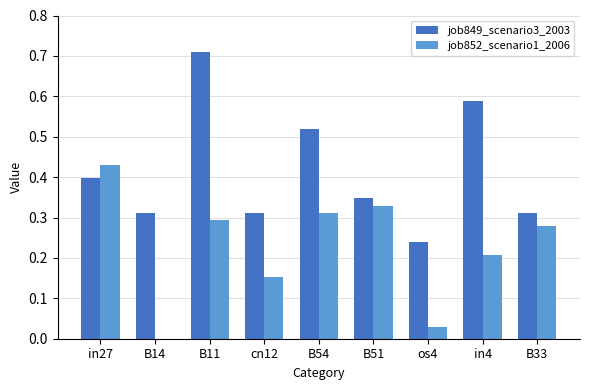

Between B11 and B33, which series saw the biggest shift?

job849_scenario3_2003